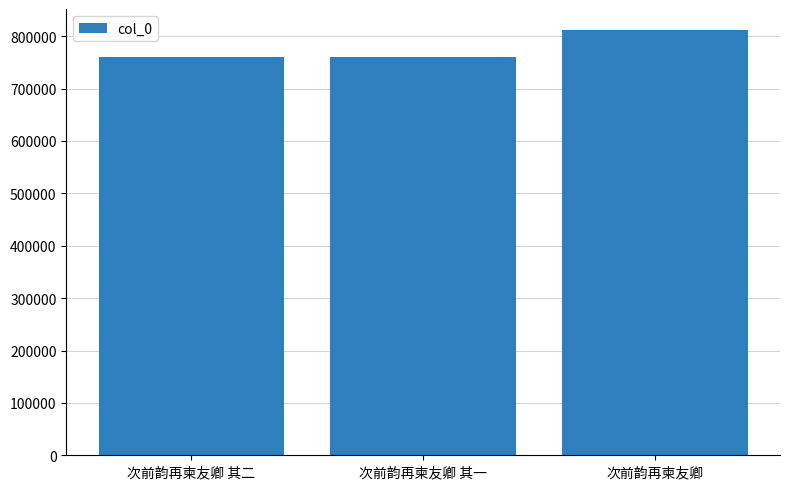

The chart shows a value of 760508 at 次前韵再柬友卿 其二. True or false?

True